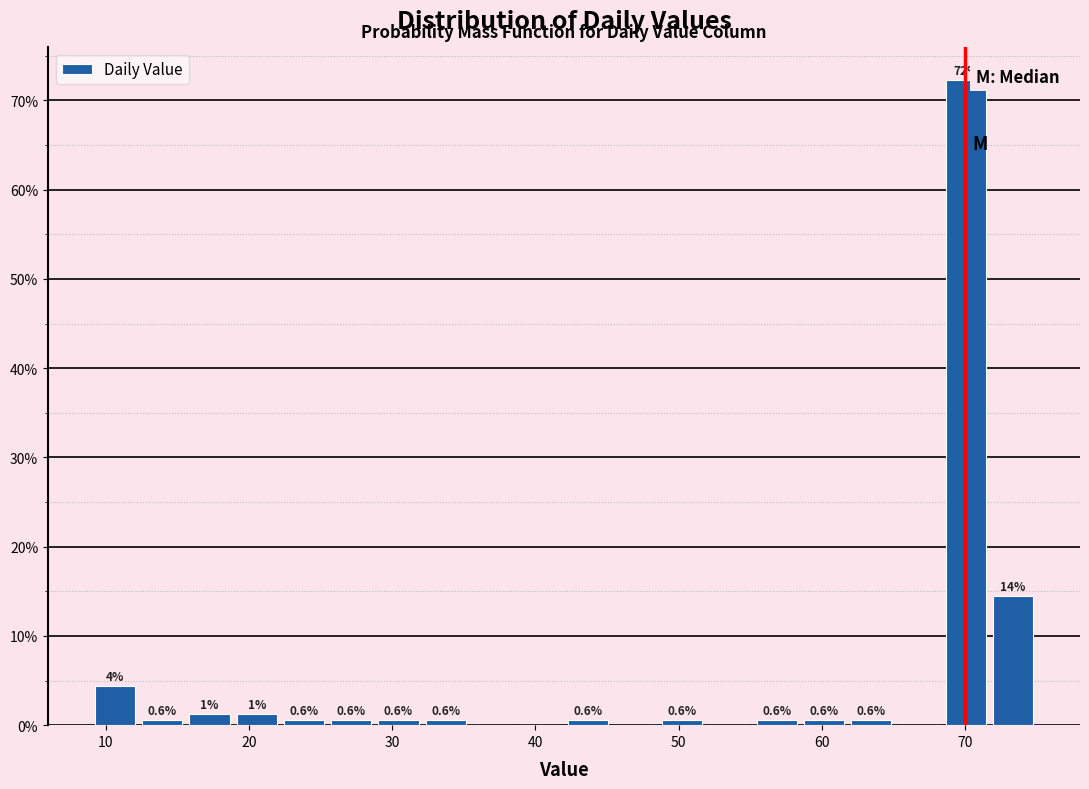

Around what value on the x-axis is the tallest bar? Give the approximate position of its centre, as read against the axis.

70